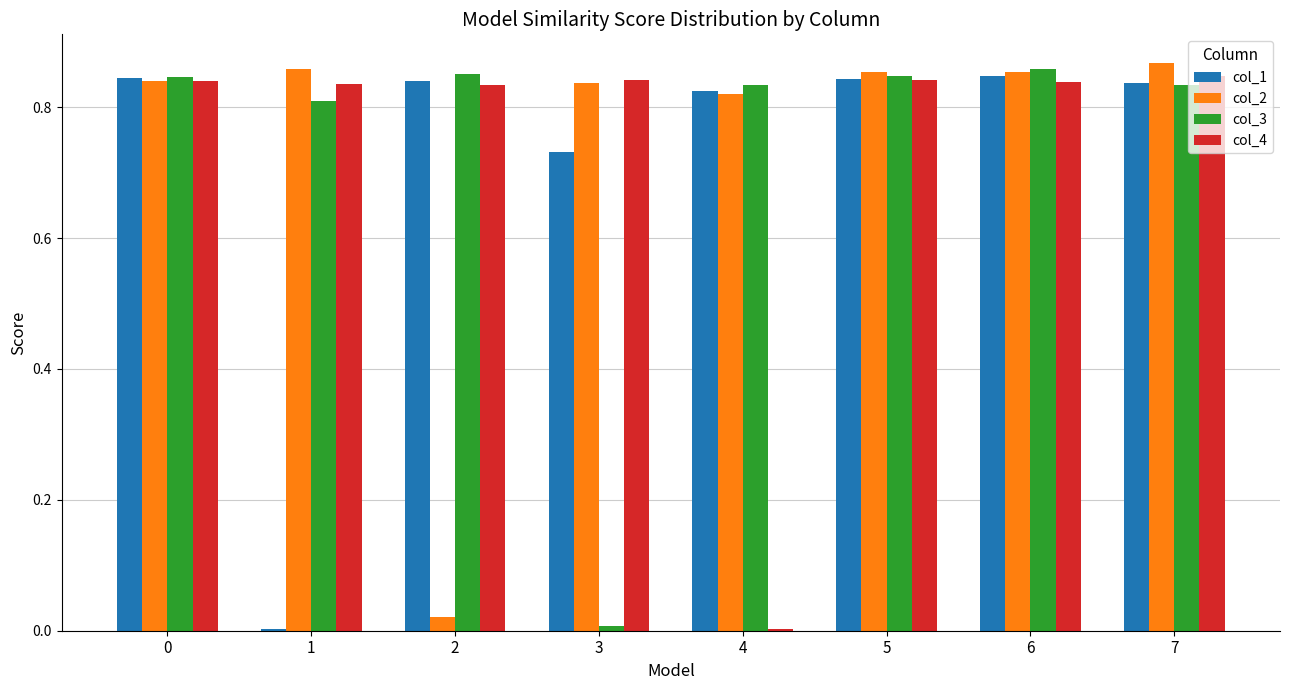

How many groups of bars are there?

8